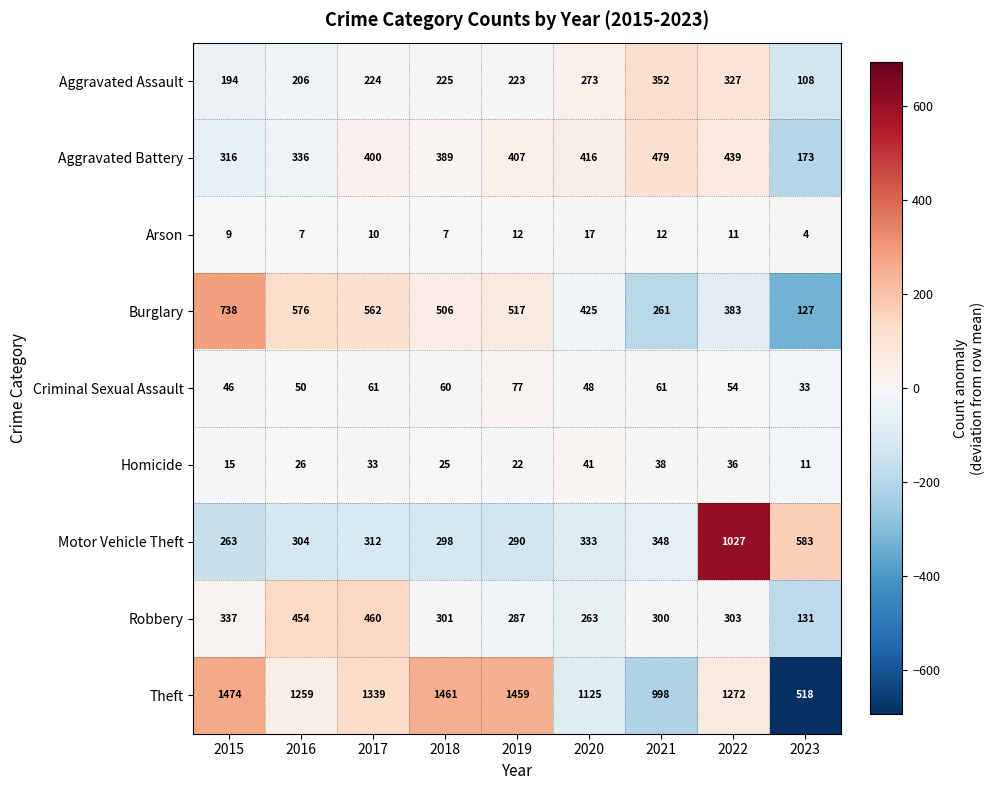

Between 2015 and 2021, which series saw the biggest shift?

Burglary